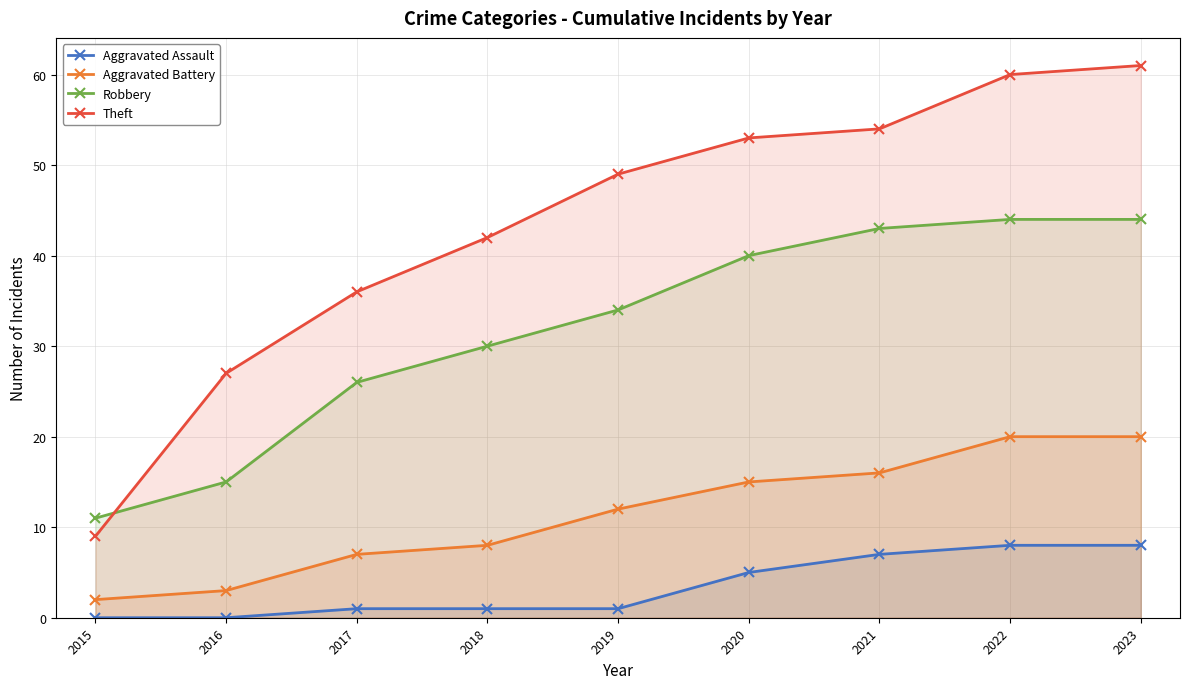

Rank the series by their maximum value, from lowest to highest.

Aggravated Assault, Aggravated Battery, Robbery, Theft